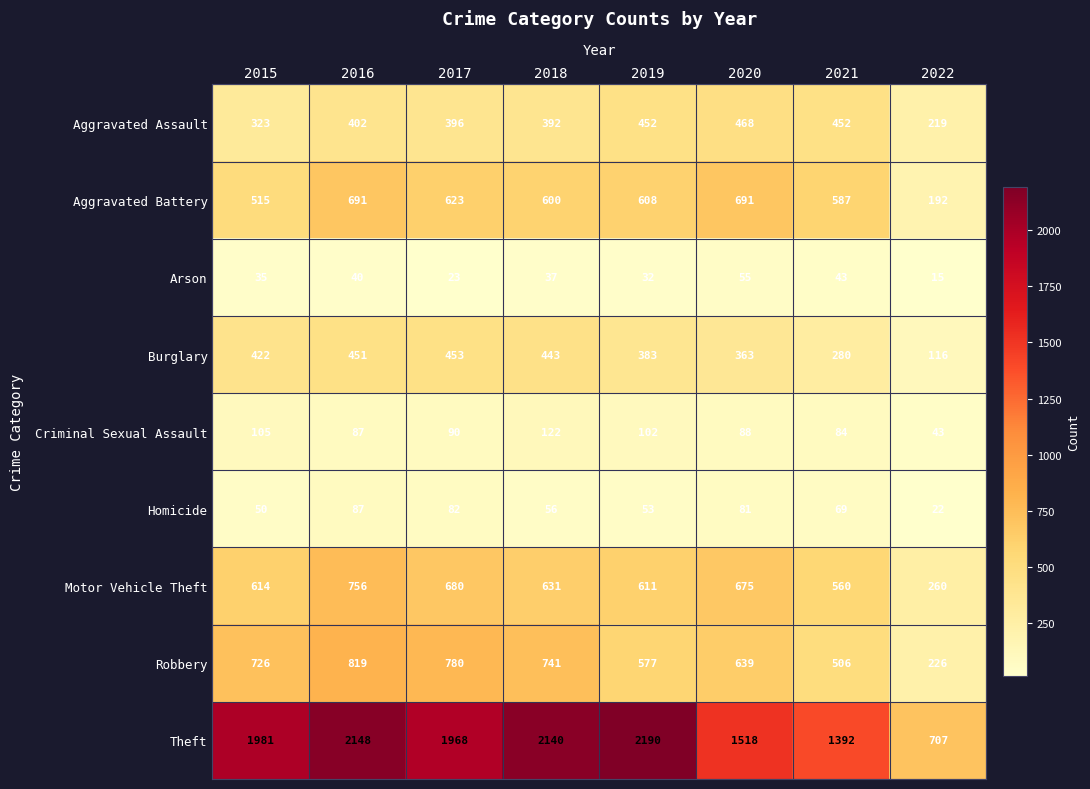

What is the minimum value shown in the chart?

15